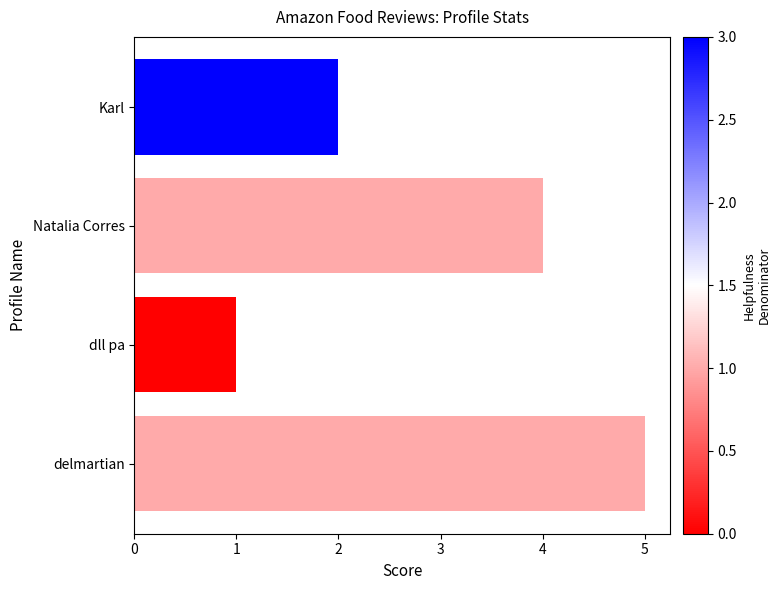

Which label corresponds to the smallest value in the chart?

dll pa